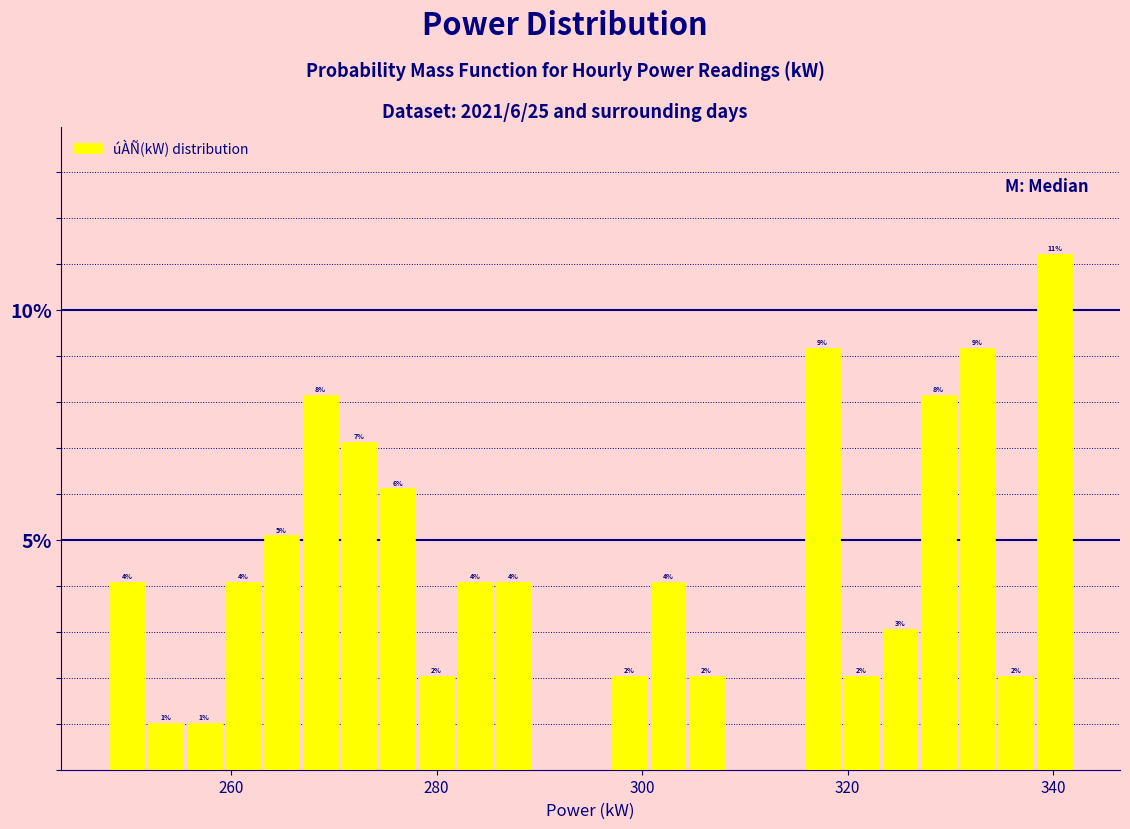

Around what value on the x-axis is the tallest bar? Give the approximate position of its centre, as read against the axis.

340